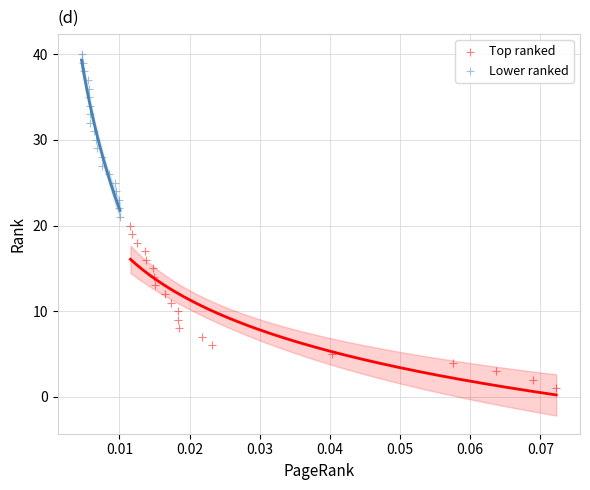

Which series contains the highest Y value?

Lower ranked